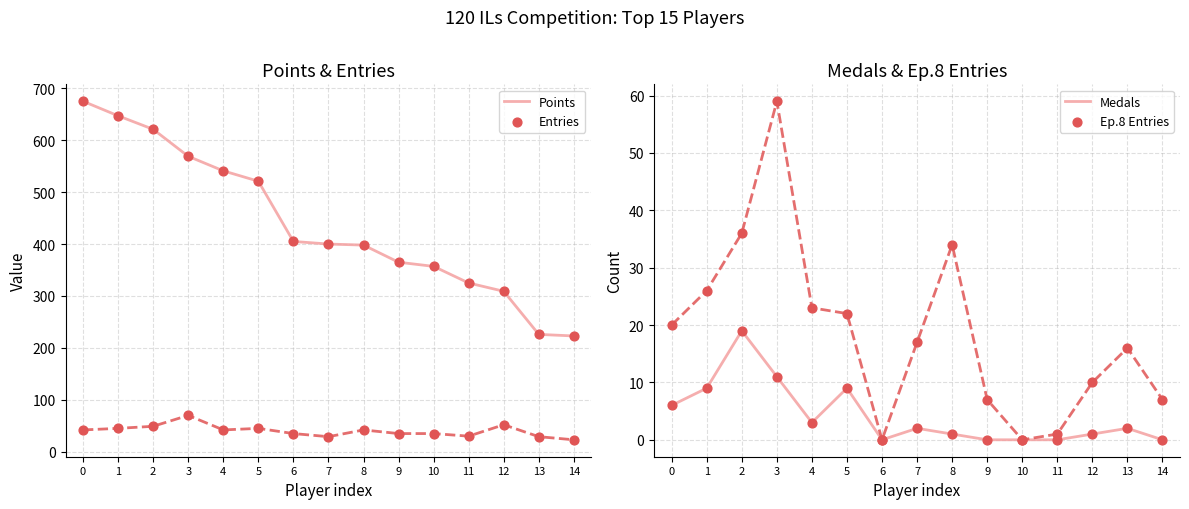

Which series has the largest Y range (max minus min)?

Points